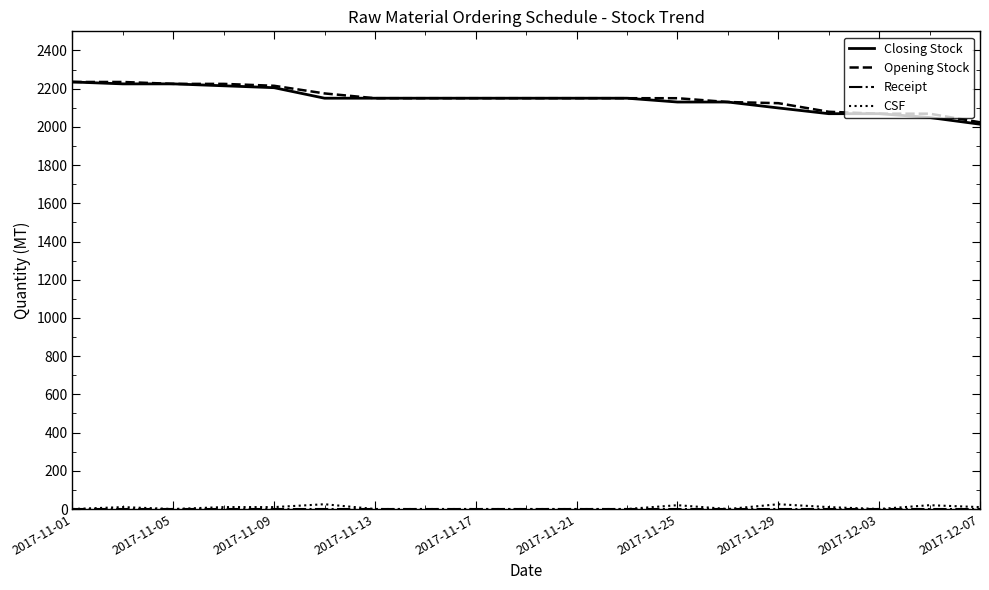

True or false: Opening Stock and CSF intersect in this chart.

False